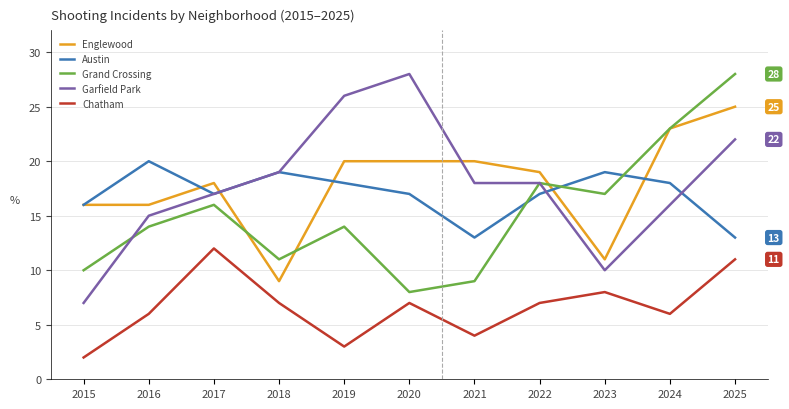

Reading left to right, transcribe all the data shown in this chart.

Englewood: 2015=16	2016=16	2017=18	2018=9	2019=20	2020=20	2021=20	2022=19	2023=11	2024=23	2025=25
Austin: 2015=16	2016=20	2017=17	2018=19	2019=18	2020=17	2021=13	2022=17	2023=19	2024=18	2025=13
Grand Crossing: 2015=10	2016=14	2017=16	2018=11	2019=14	2020=8	2021=9	2022=18	2023=17	2024=23	2025=28
Garfield Park: 2015=7	2016=15	2017=17	2018=19	2019=26	2020=28	2021=18	2022=18	2023=10	2024=16	2025=22
Chatham: 2015=2	2016=6	2017=12	2018=7	2019=3	2020=7	2021=4	2022=7	2023=8	2024=6	2025=11